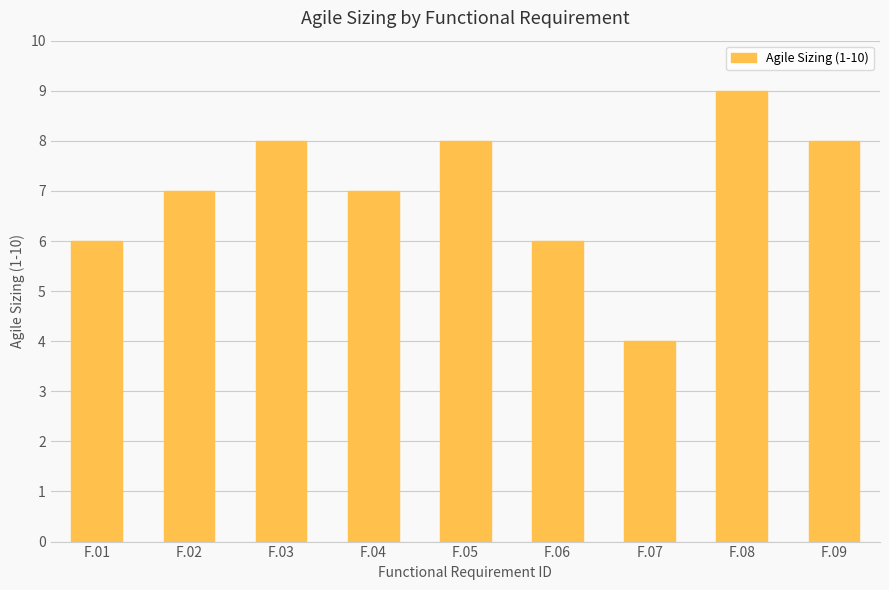

Are the bars grouped side by side (vs. stacked)?

No